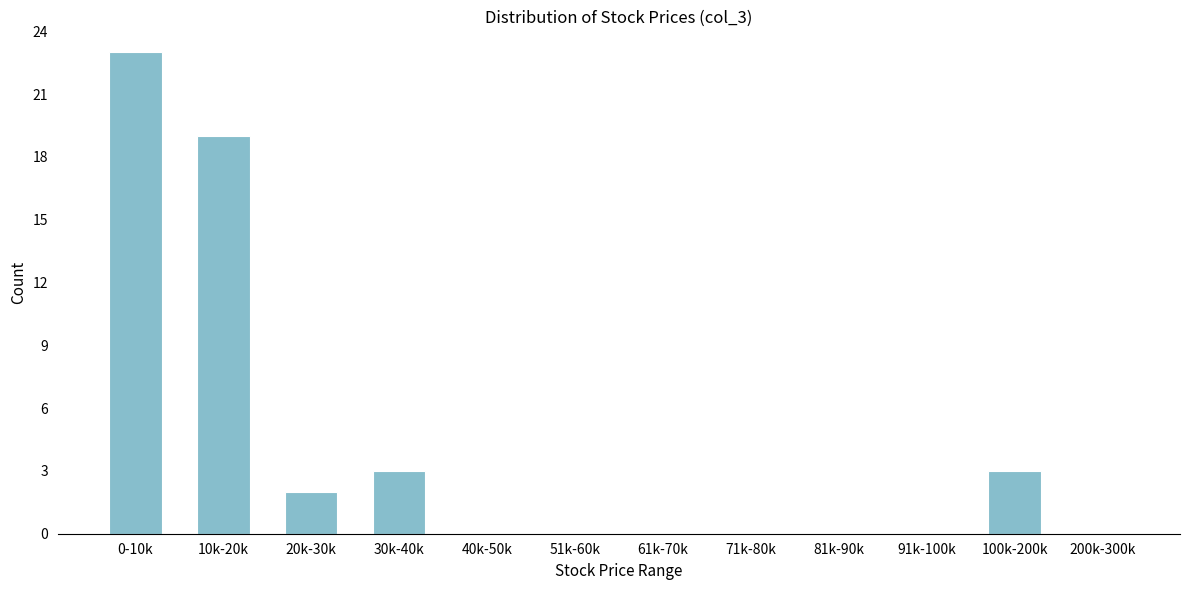

Reading left to right, extract all data points from this chart.

0-10k=23	10k-20k=19	20k-30k=2	30k-40k=3	40k-50k=0	51k-60k=0	61k-70k=0	71k-80k=0	81k-90k=0	91k-100k=0	100k-200k=3	200k-300k=0